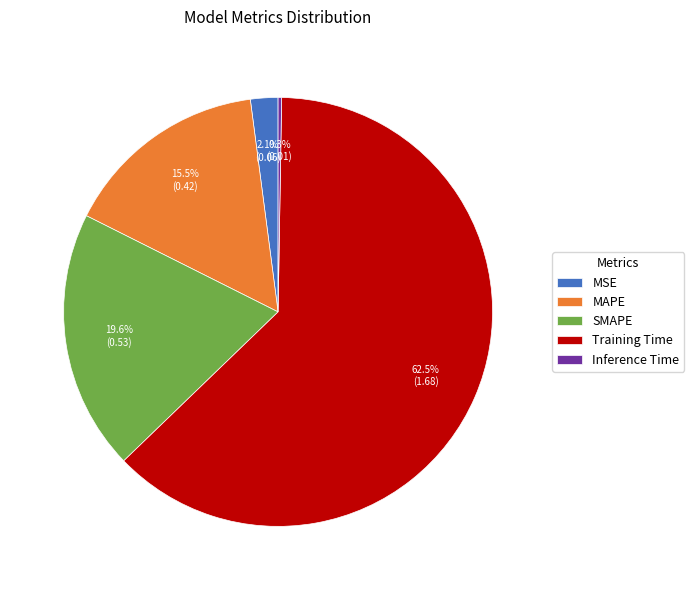

Which category has the biggest portion of the pie?

Training Time